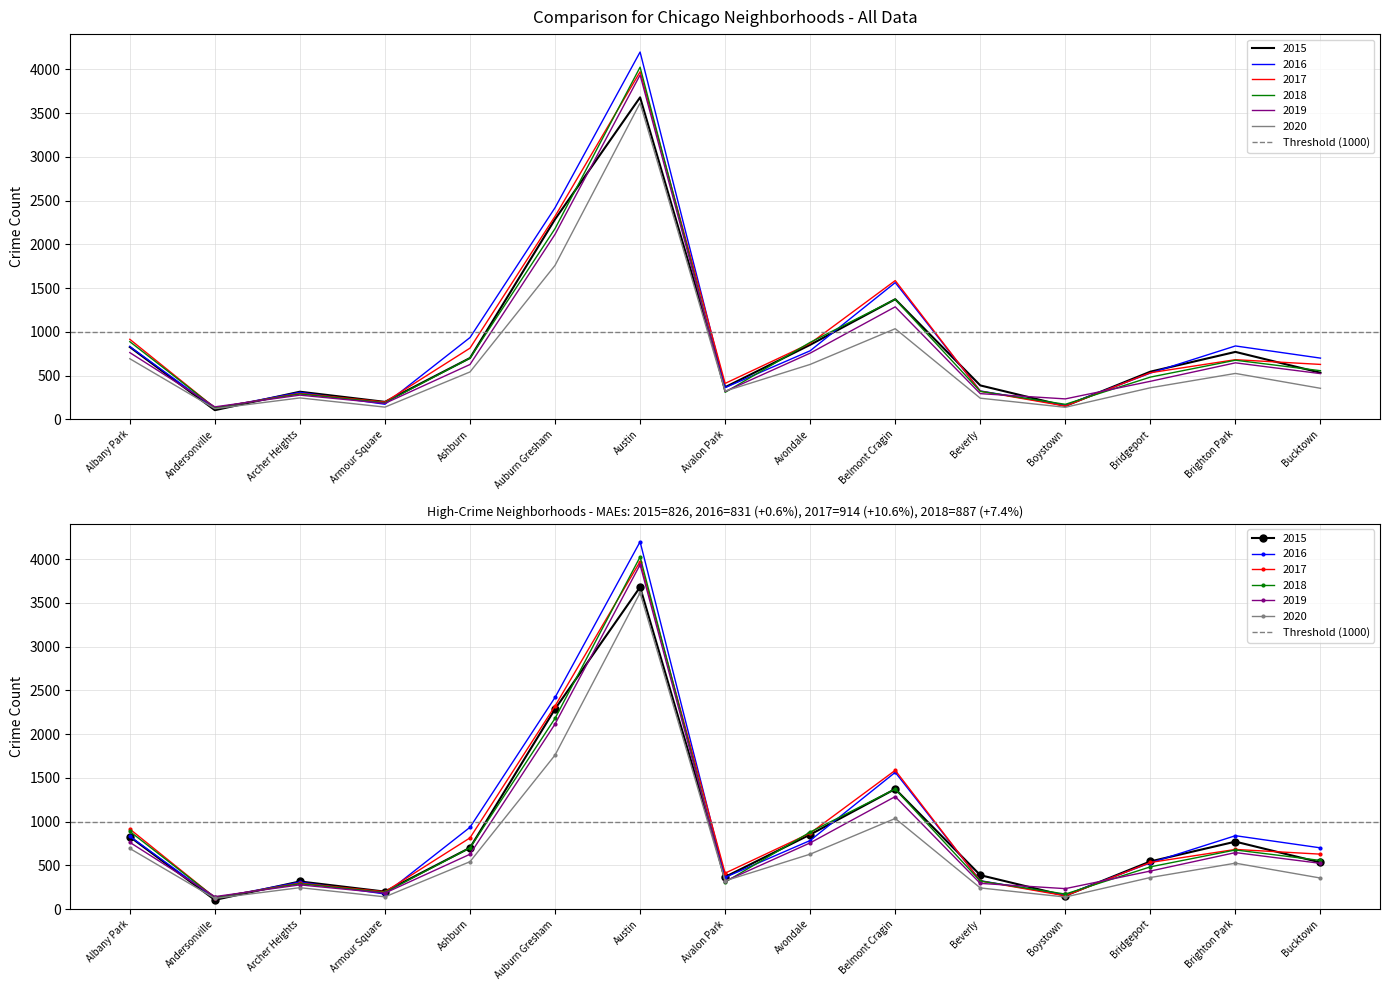

At which label does 2016 reach its minimum?

Andersonville